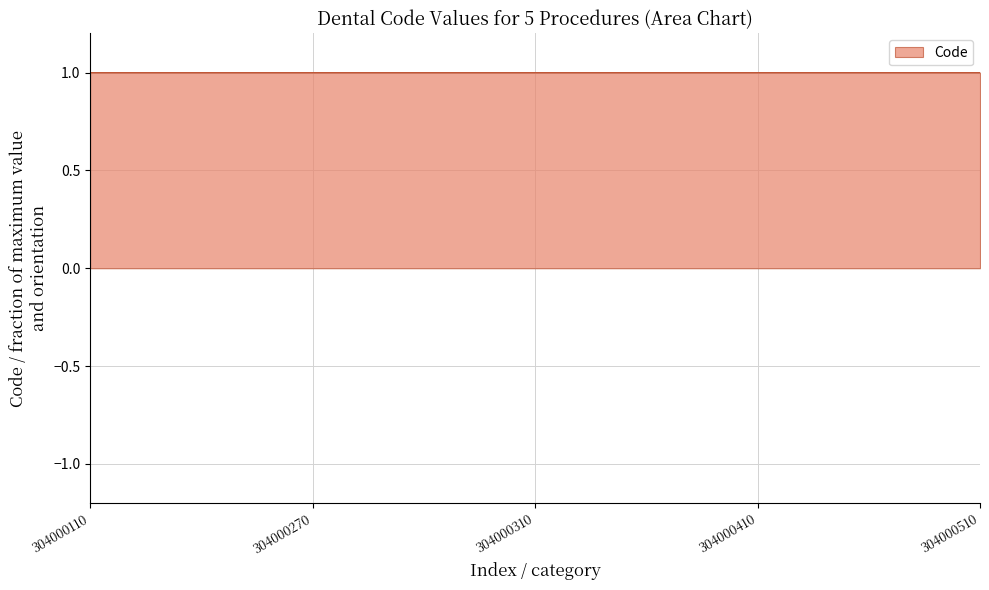

Reading left to right, transcribe all the data shown in this chart.

304000110=1.0	304000270=1.0	304000310=1.0	304000410=1.0	304000510=1.0